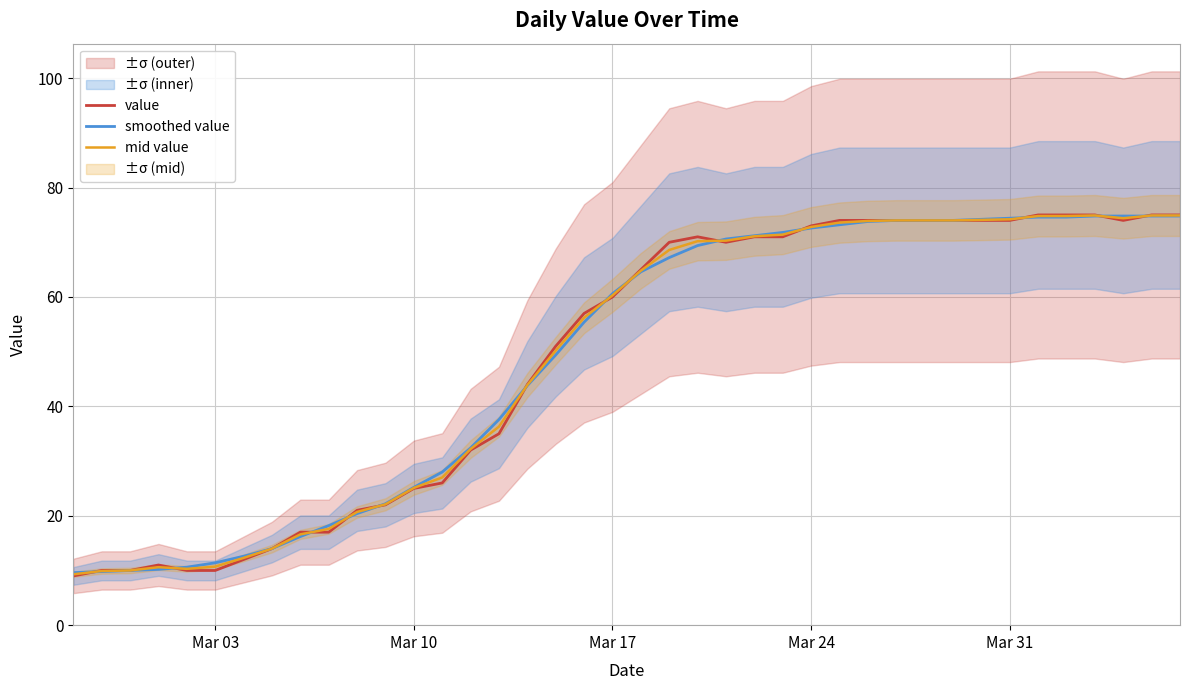

What is the difference between the maximum and minimum values in the value series?

66.0